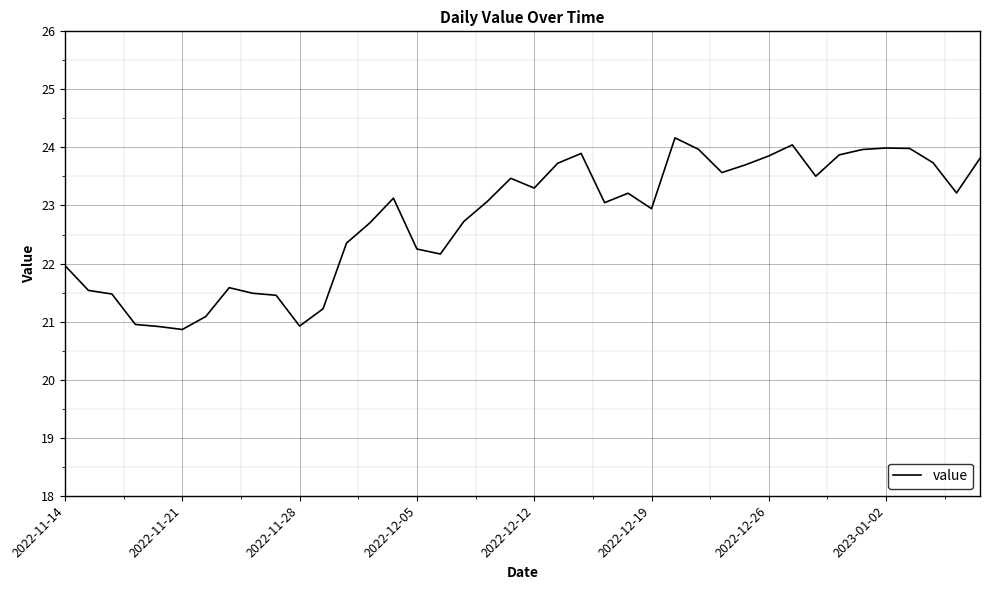

What is the maximum value shown in the chart?

24.2